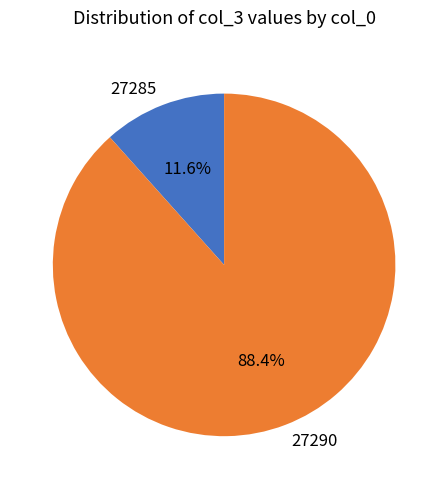

Rank the categories by value from lowest to highest.

27285, 27290